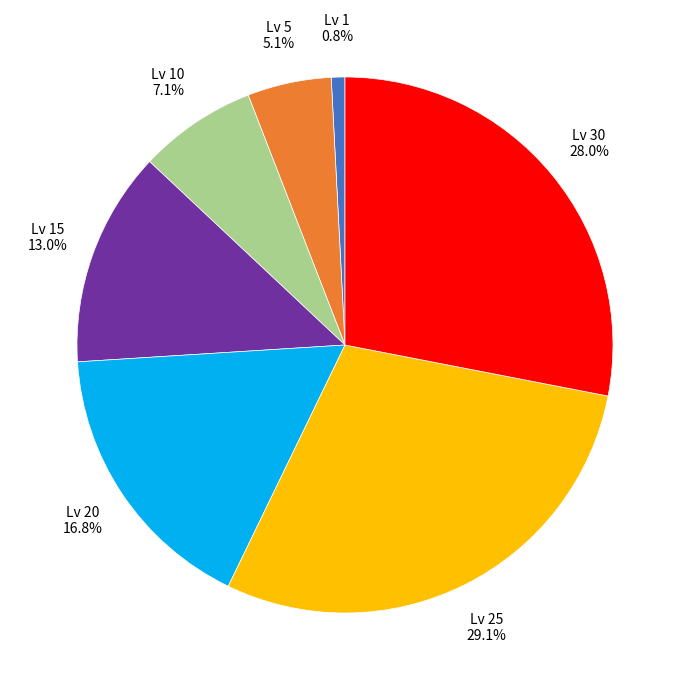

Is there a majority slice in this chart?

No